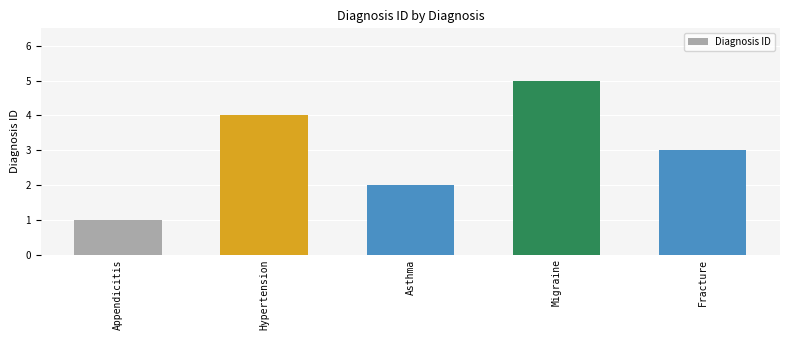

What is the average value?

3